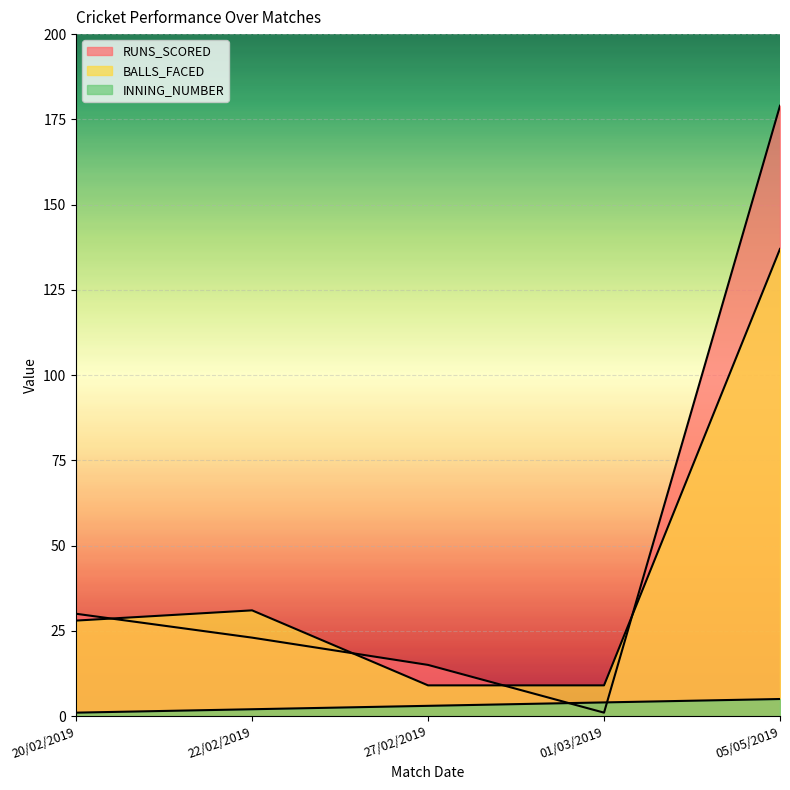

What is the value of the RUNS_SCORED point at the 4th from the left?

1